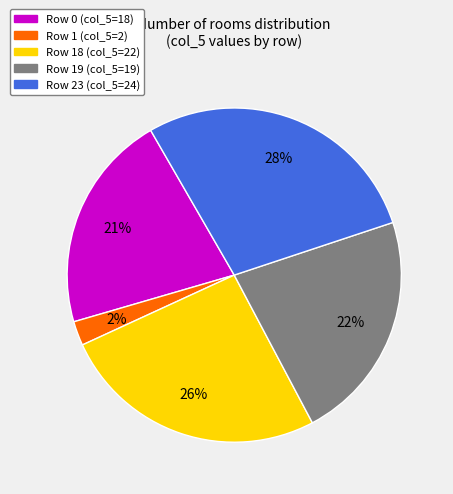

Does any single category account for the majority?

No